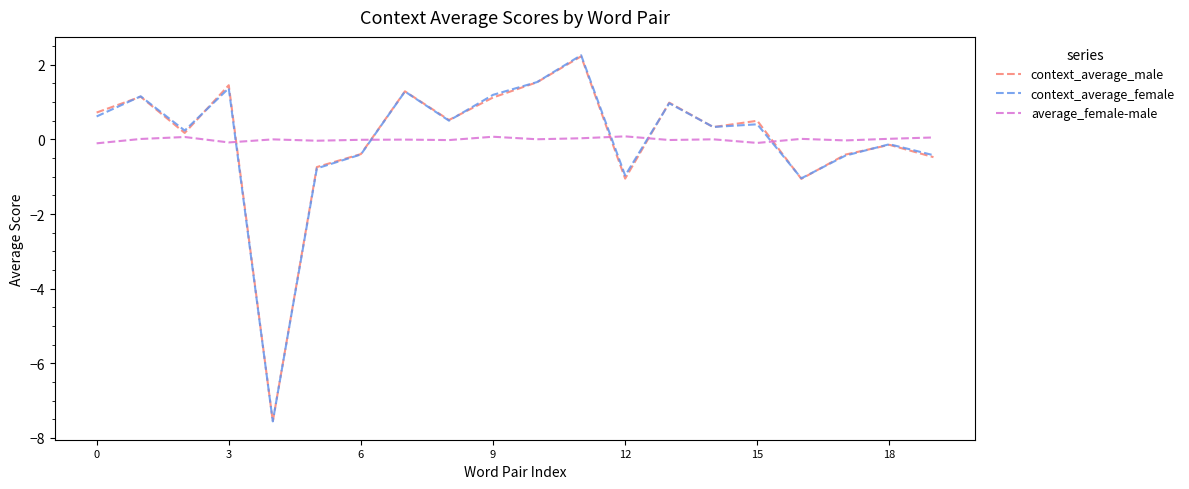

Which series has the widest spread of values?

context_average_female